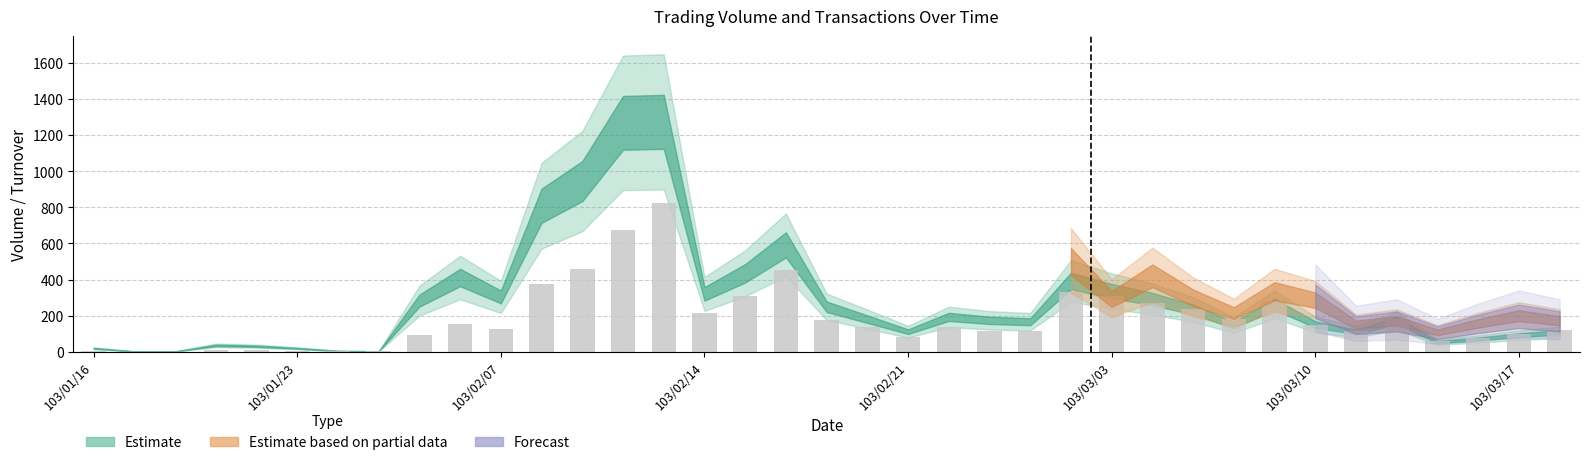

What is the greatest value displayed?

825.0